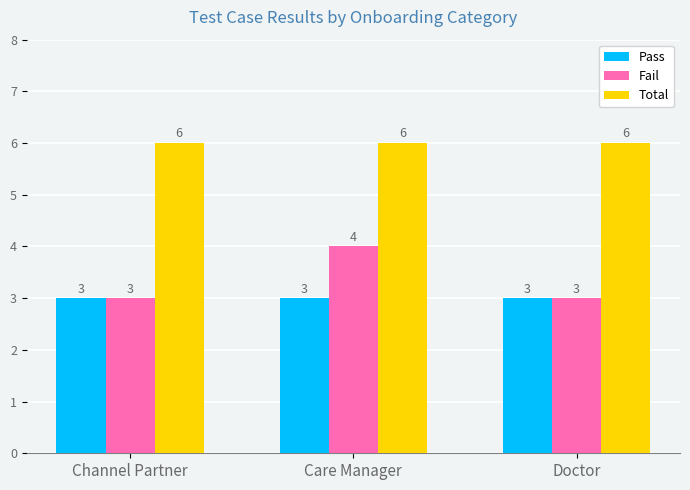

What are all the series names shown in the legend?

Pass, Fail, Total